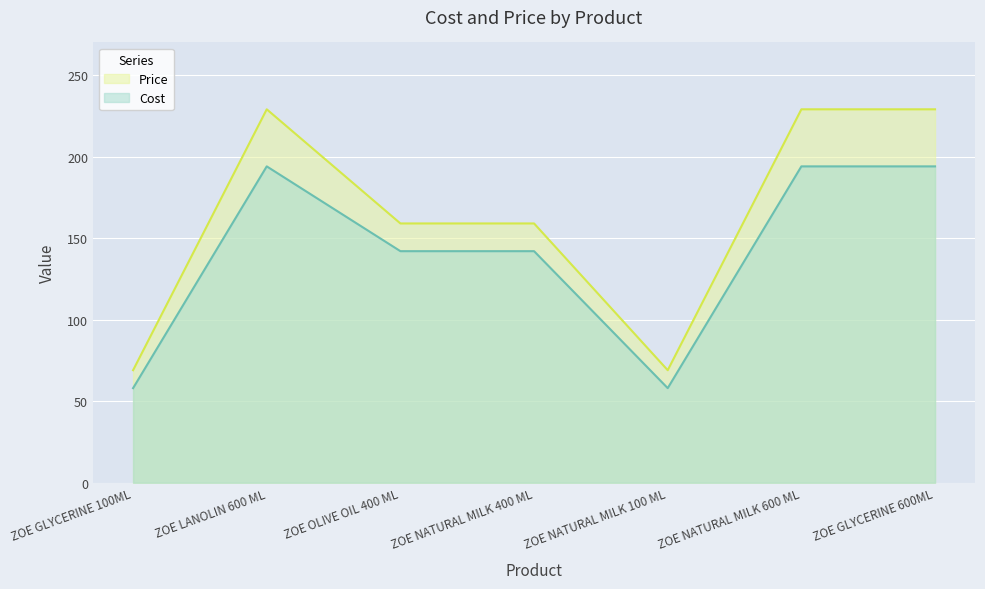

At ZOE LANOLIN 600 ML, list the series in order from largest to smallest.

Price, Cost